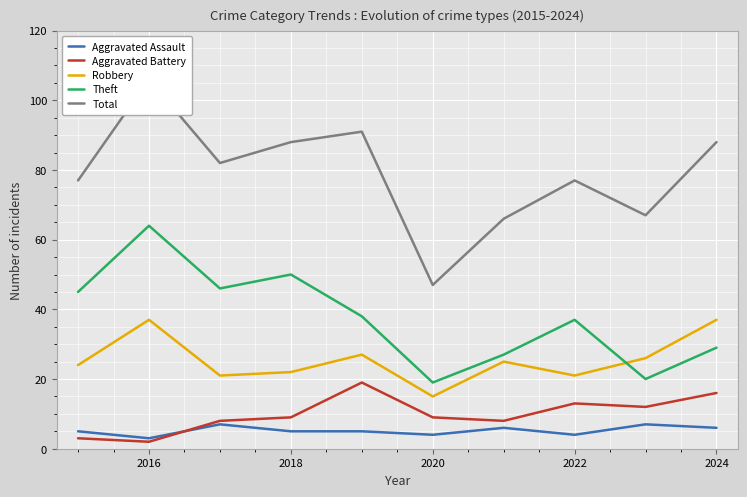

How many times do Robbery and Theft cross each other?

1